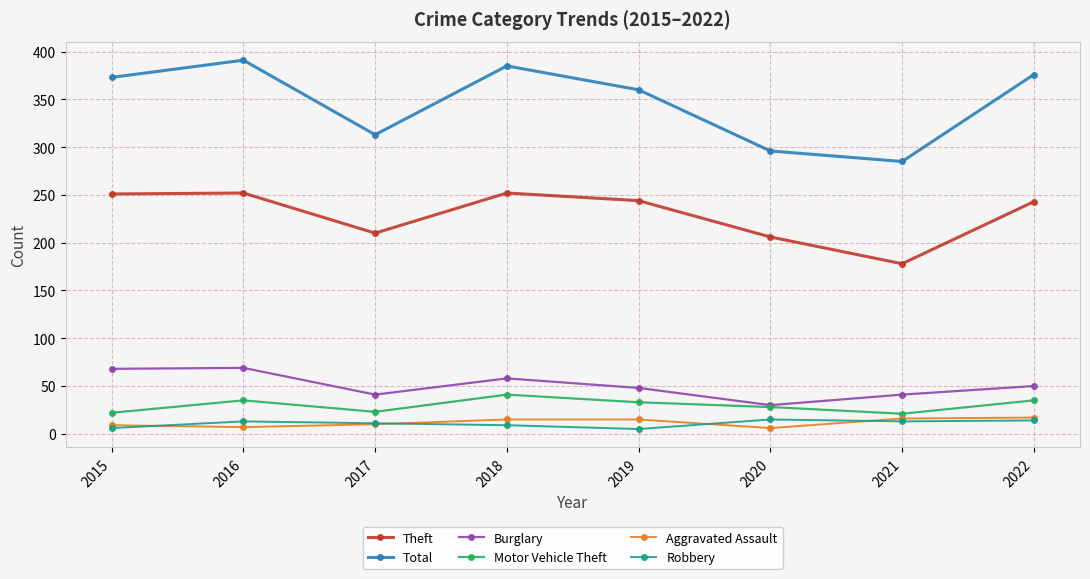

At which label does Theft reach its minimum?

2021